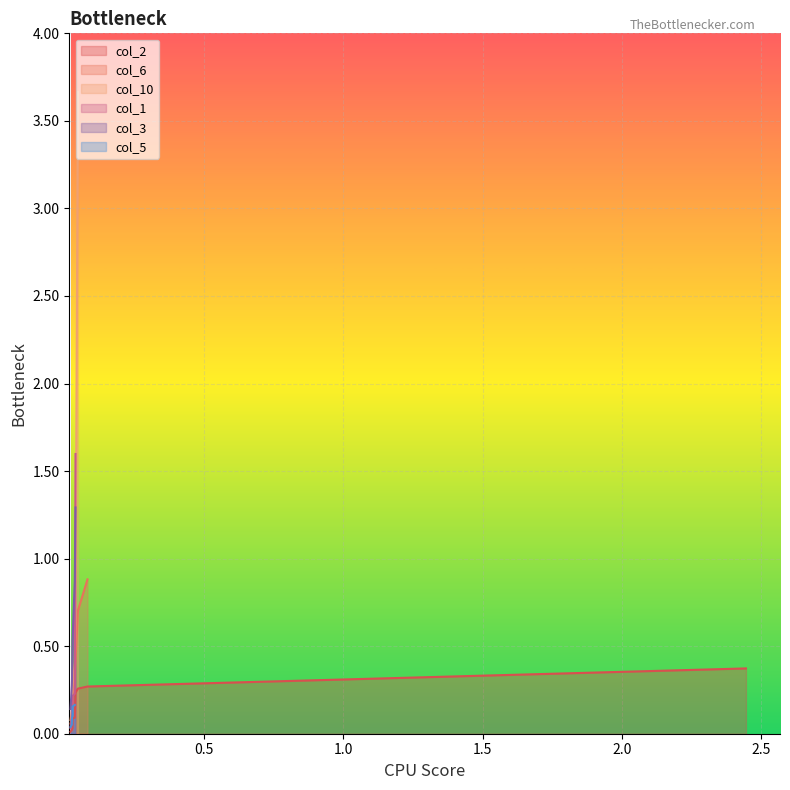

What is the difference between the values at 3 and 8?

0.1